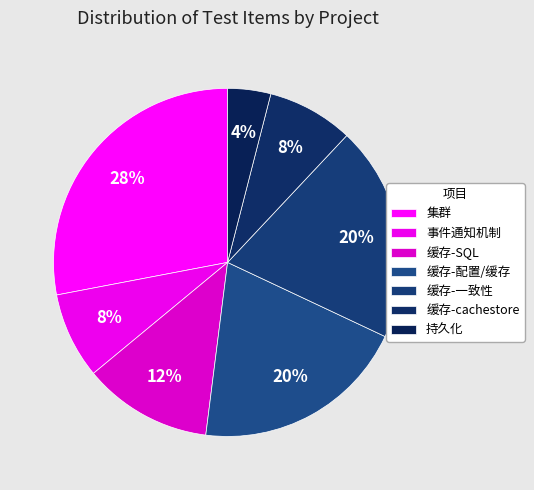

Combined, what portion of the pie is 持久化 and 缓存-一致性?

24.0%